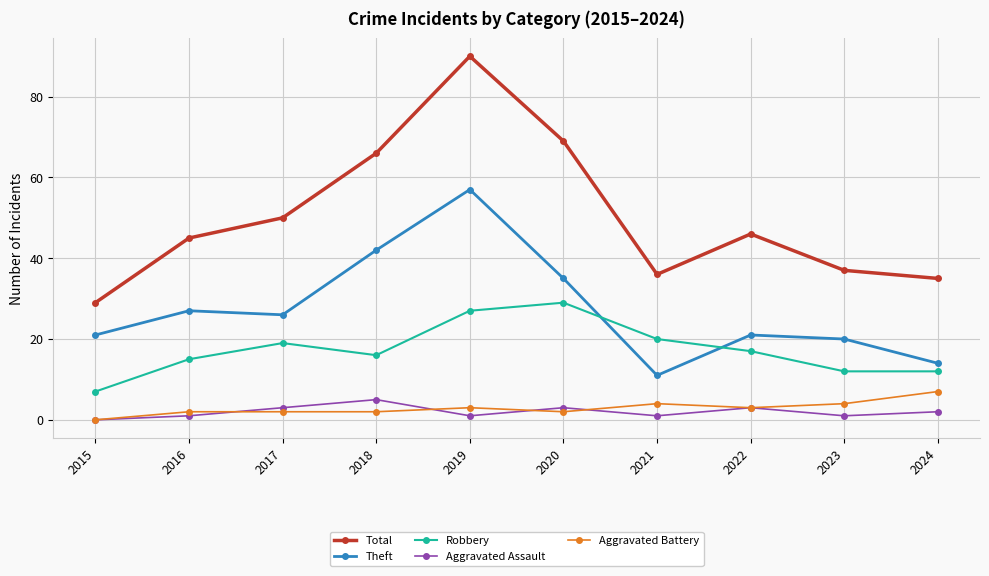

Which series has the widest spread of values?

Total